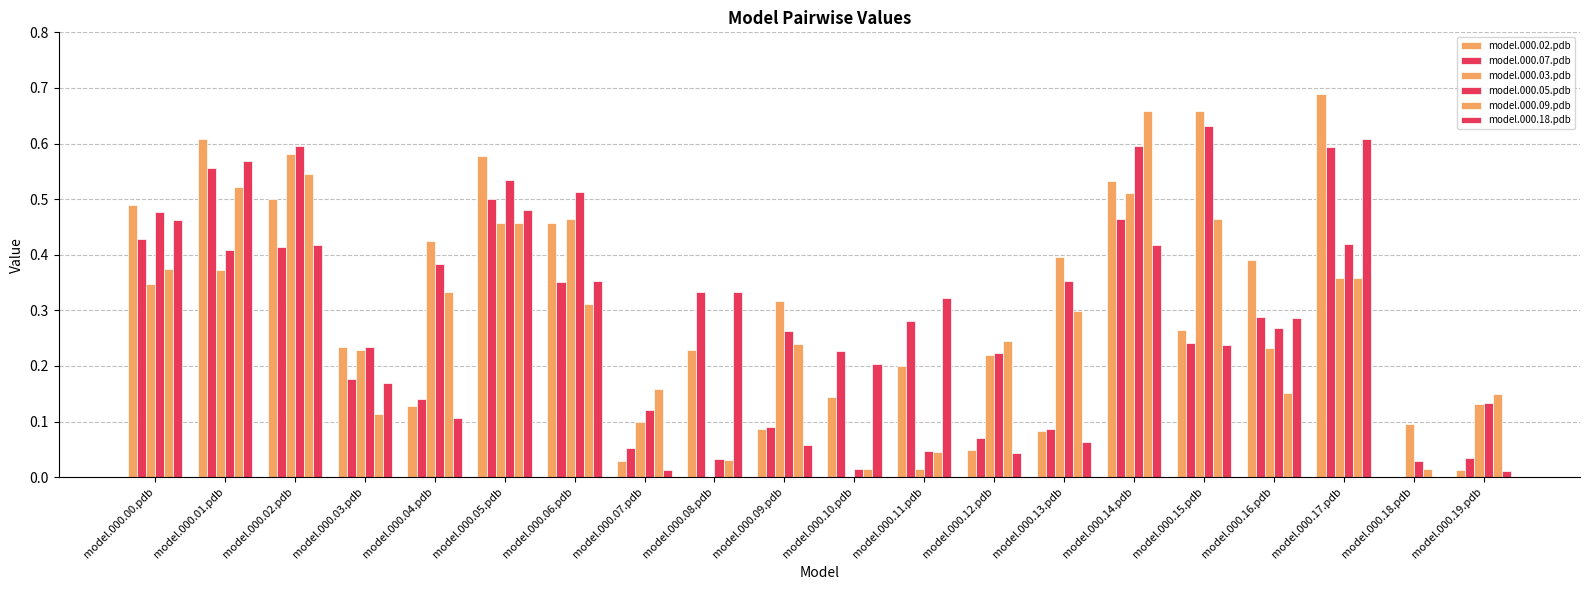

Are the bars horizontal?

No